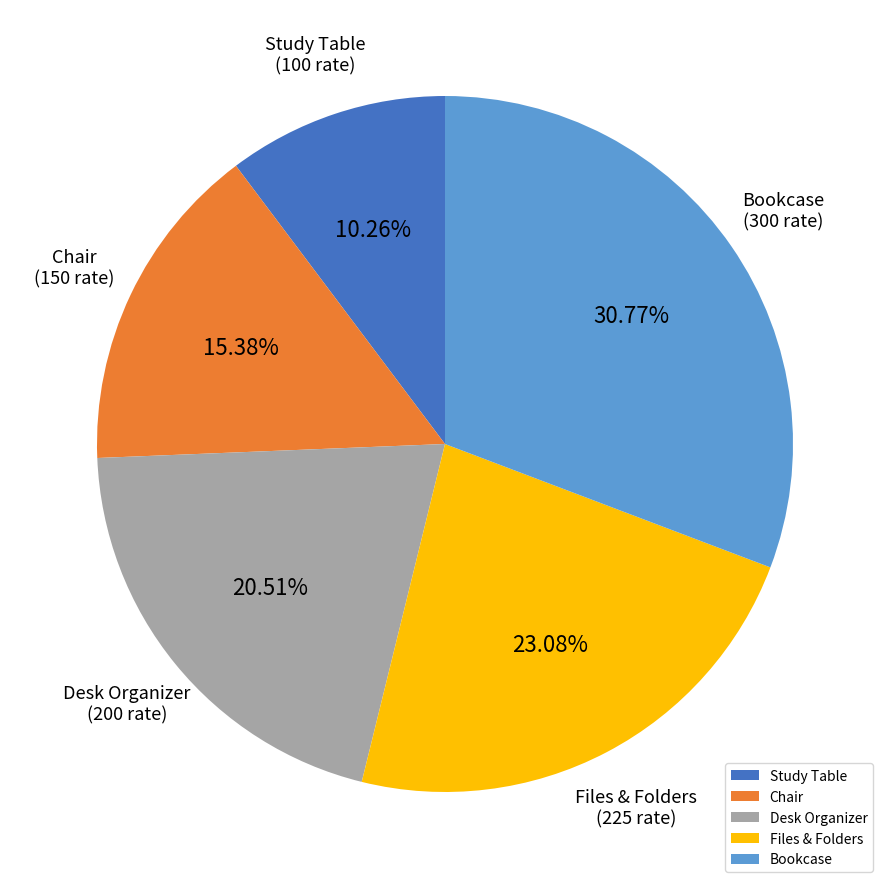

How many slices are in this pie chart?

5